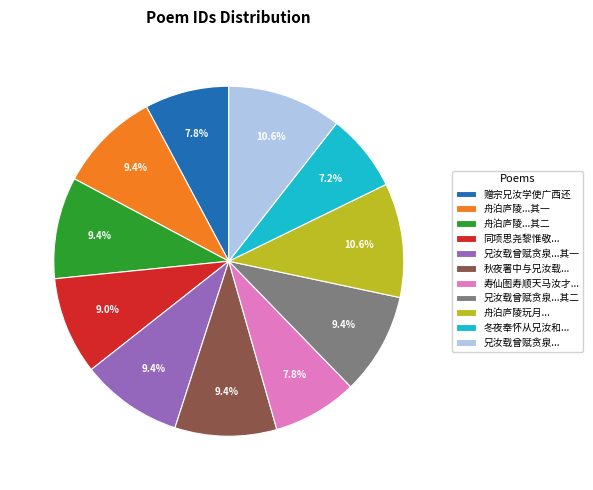

Is there any slice that represents more than half of the pie?

No